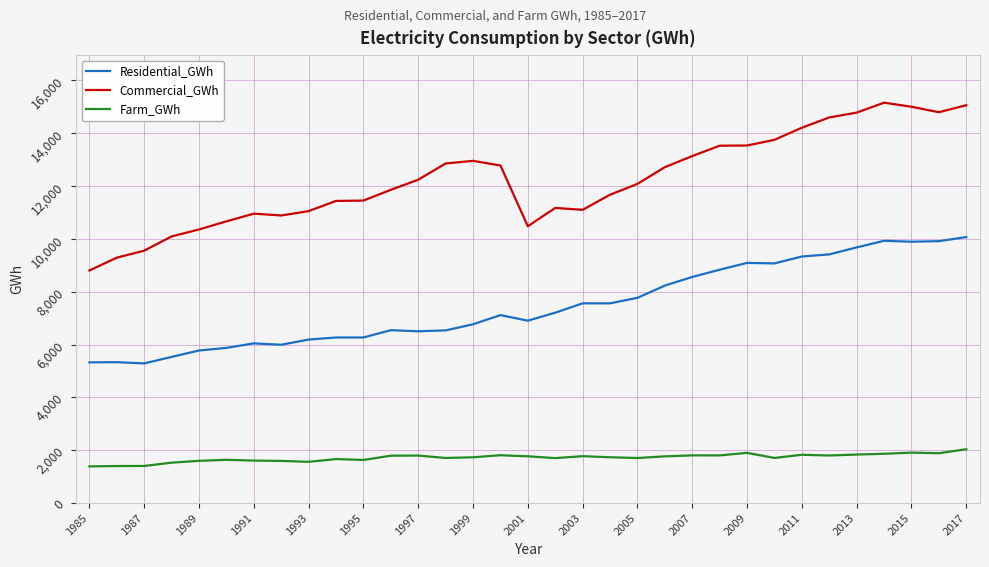

What are all the series names shown in the legend?

Residential_GWh, Commercial_GWh, Farm_GWh